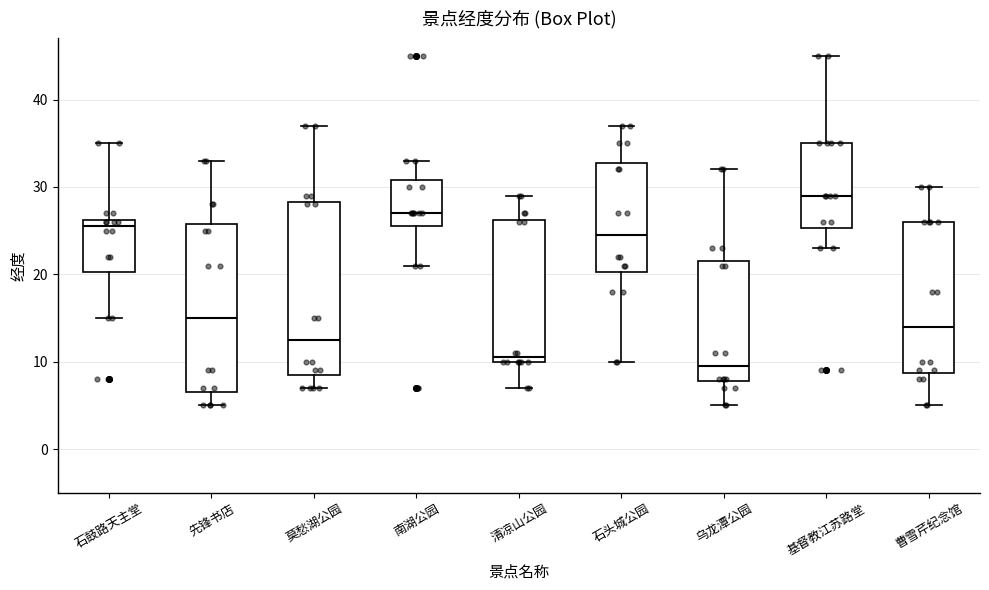

Where is the upper edge of the box for 基督教江苏路堂 on the y-axis? The values are not printed on the chart, so give them approximately, as read against the axis.

35